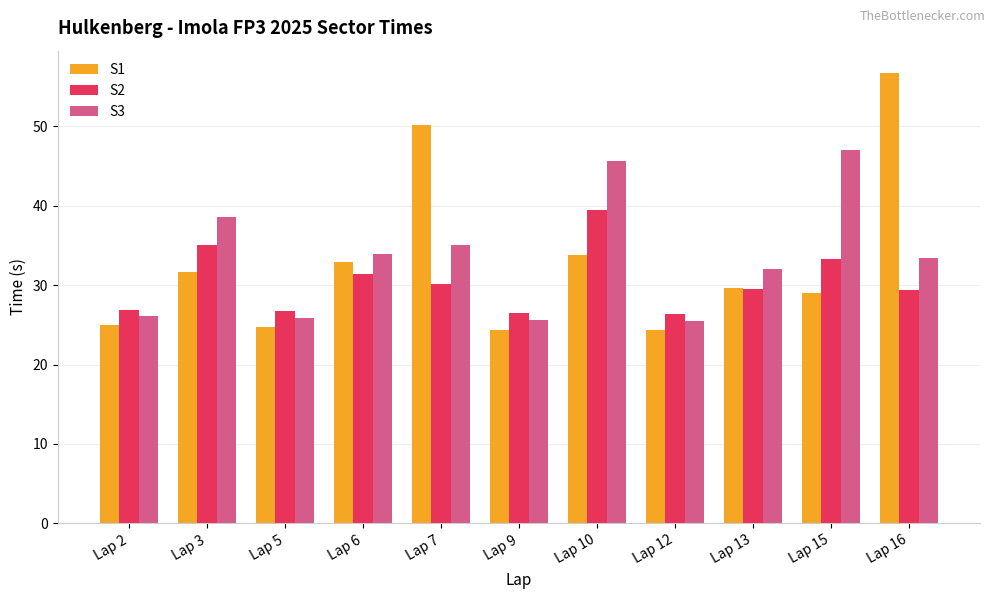

Rank the series by their maximum value, from lowest to highest.

S2, S3, S1